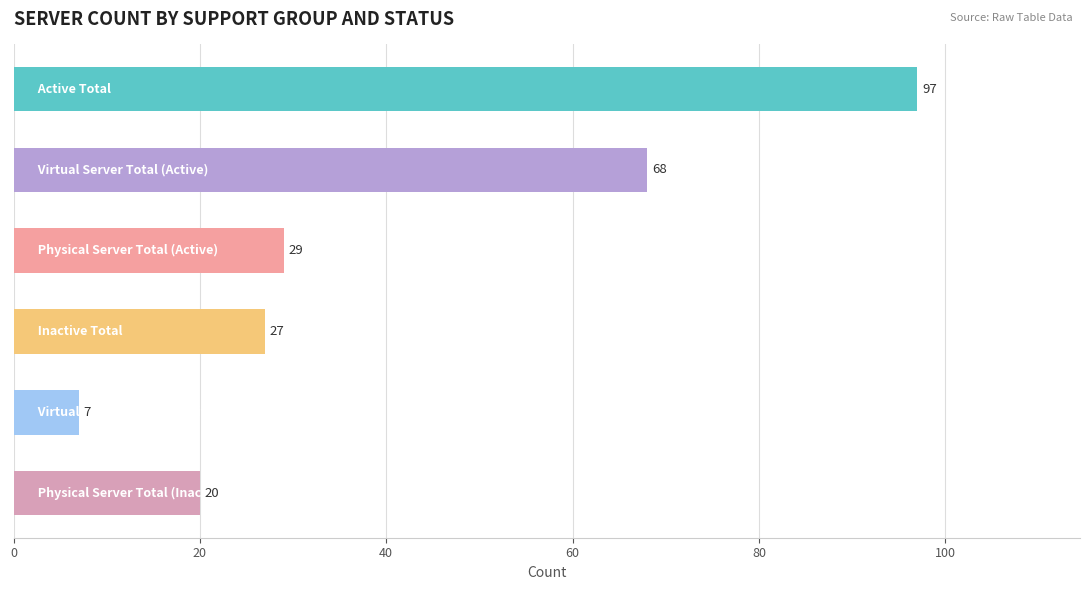

What is the average value?

41